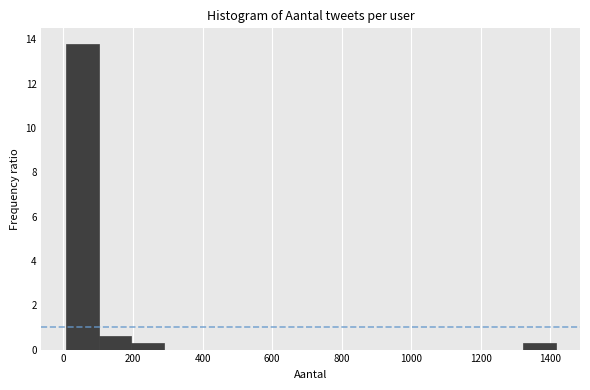

Reading left to right, transcribe this chart: for each bar, give the range it covers on the x-axis and its height. Neither the bar edges nor the heights are printed on the chart, so give them approximately, as read against the axes.

0 to 100: 13.8
100 to 200: 0.6
200 to 280: 0.4
280 to 380: 0
380 to 480: 0
480 to 580: 0
580 to 660: 0
660 to 760: 0
760 to 860: 0
860 to 940: 0
940 to 1040: 0
1040 to 1140: 0
1140 to 1220: 0
1220 to 1320: 0
1320 to 1420: 0.4